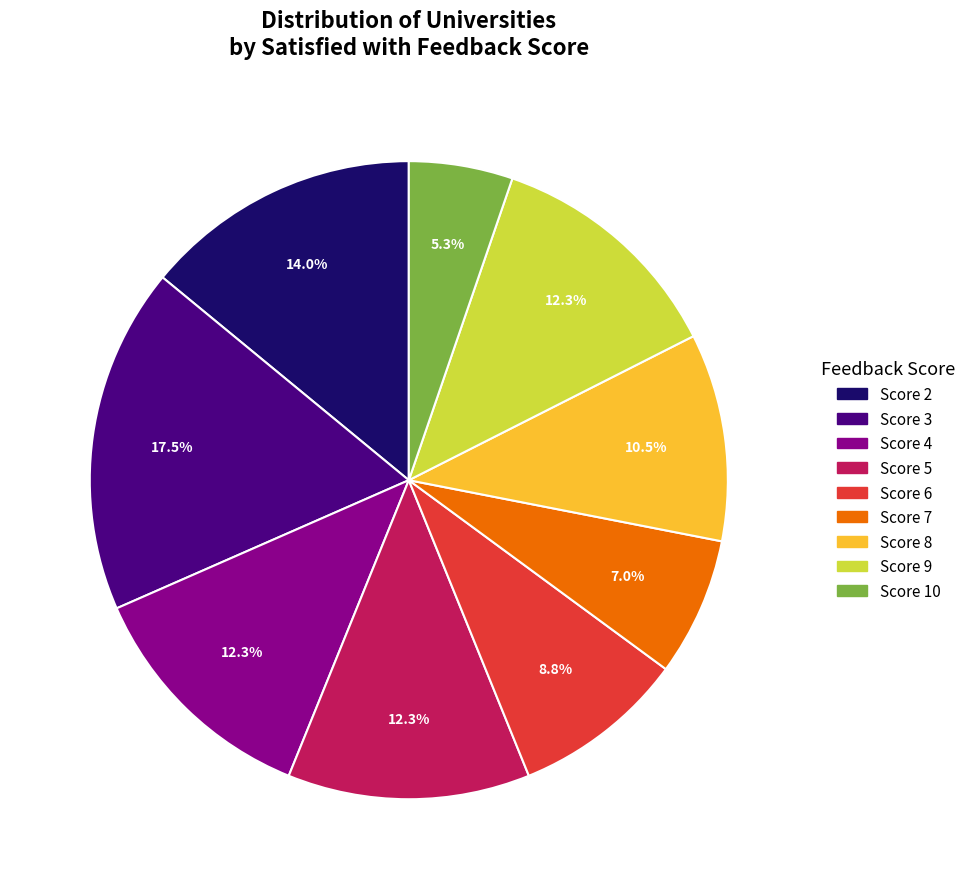

Is there a majority slice in this chart?

No